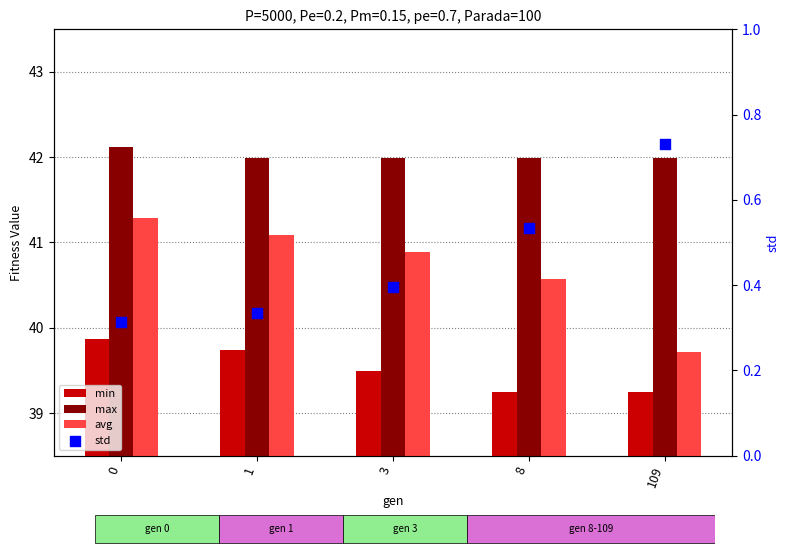

Which series has the largest Y range (max minus min)?

avg